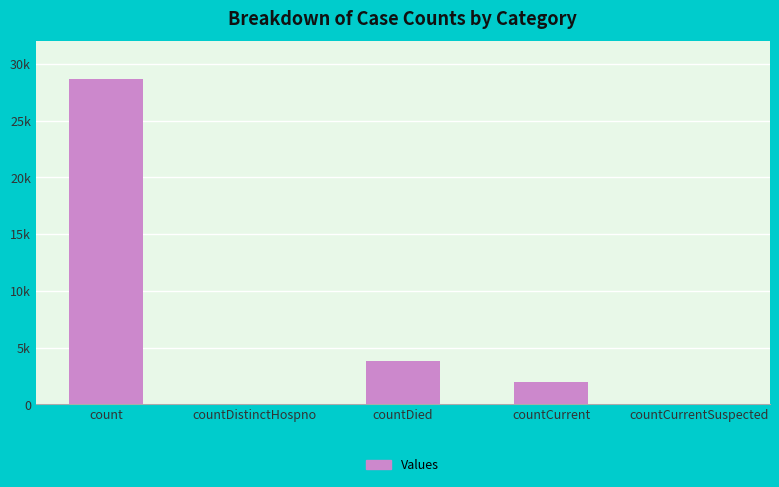

How many values are below 1940?

2